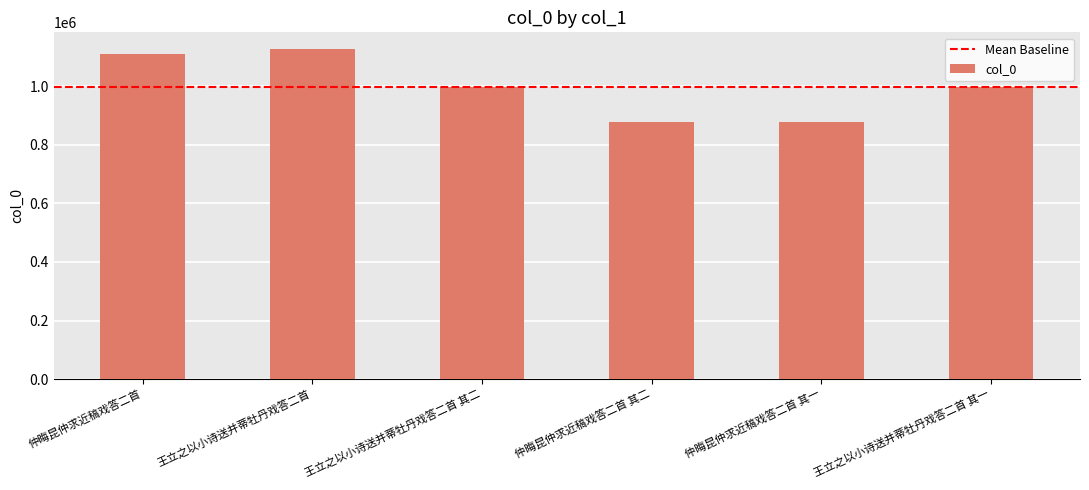

What is the difference between the second highest and minimum values?

232142